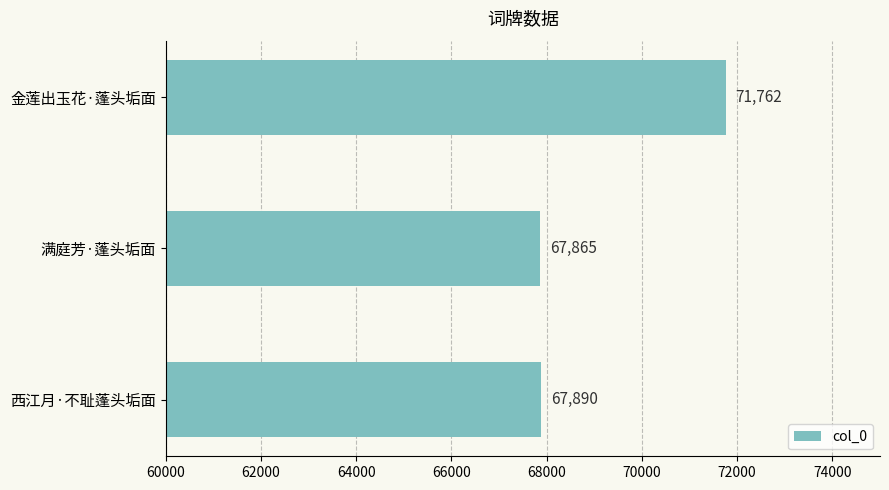

What is the difference between the maximum and minimum values?

3897